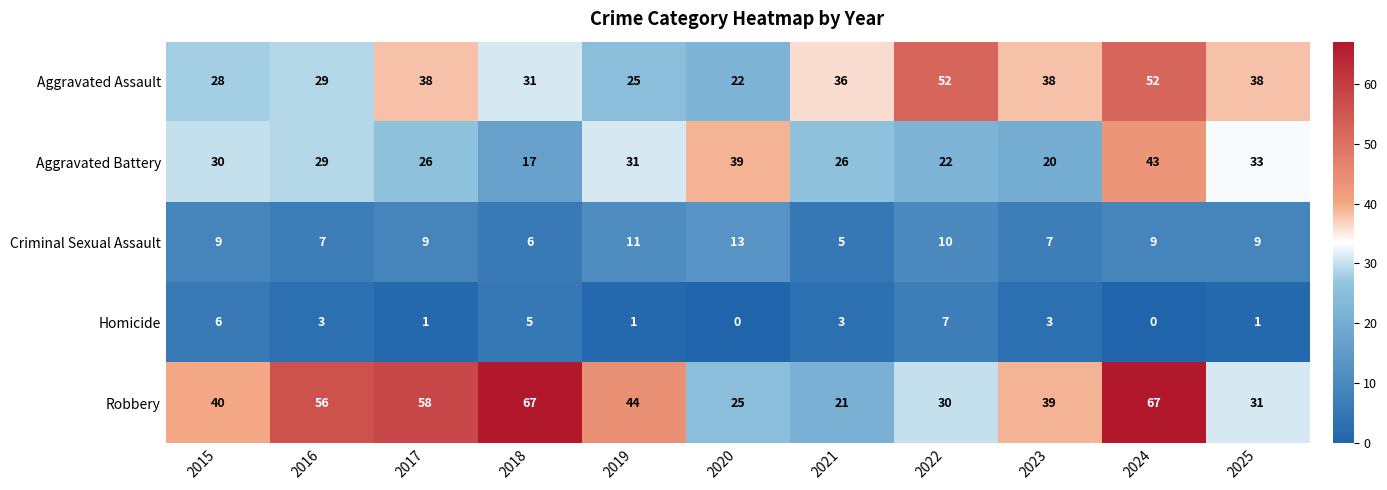

List the series in order of their peak value, lowest first.

Homicide, Criminal Sexual Assault, Aggravated Battery, Aggravated Assault, Robbery